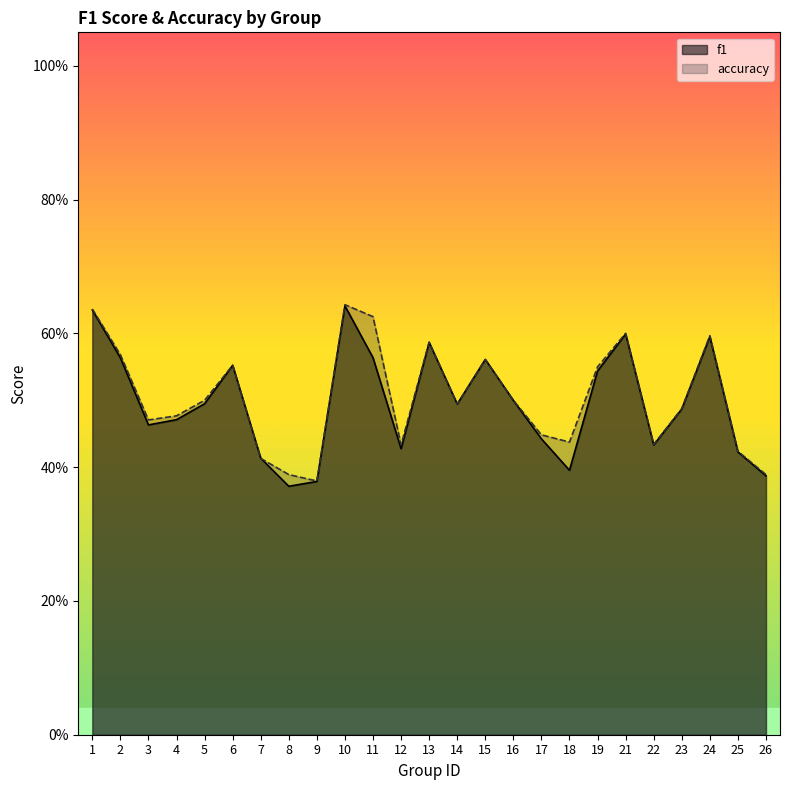

Which category has the highest value in the f1 series?

10